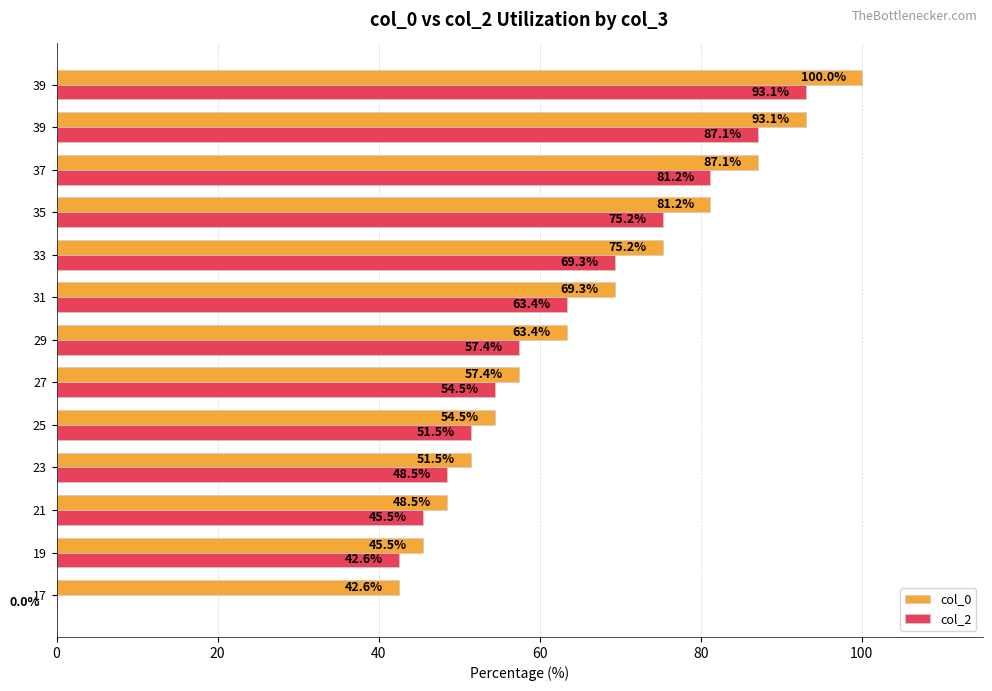

At how many categories does at least one series exceed 50?

10